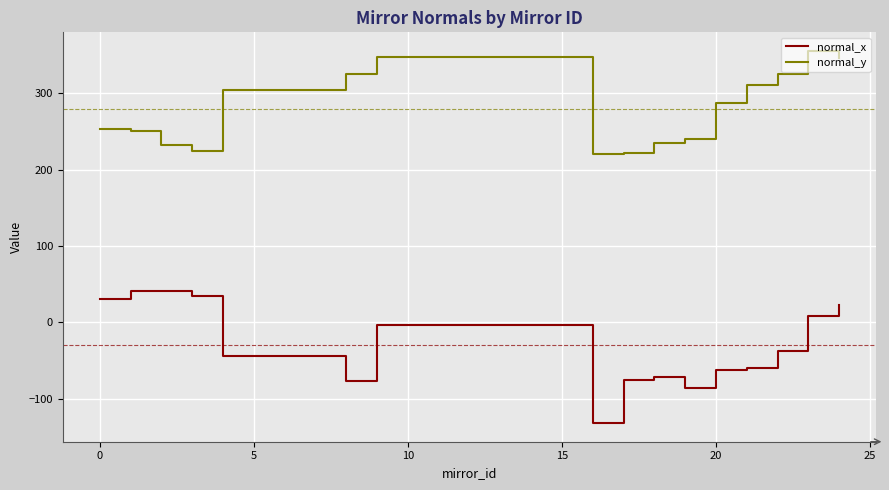

Which series has the widest spread of values?

normal_x